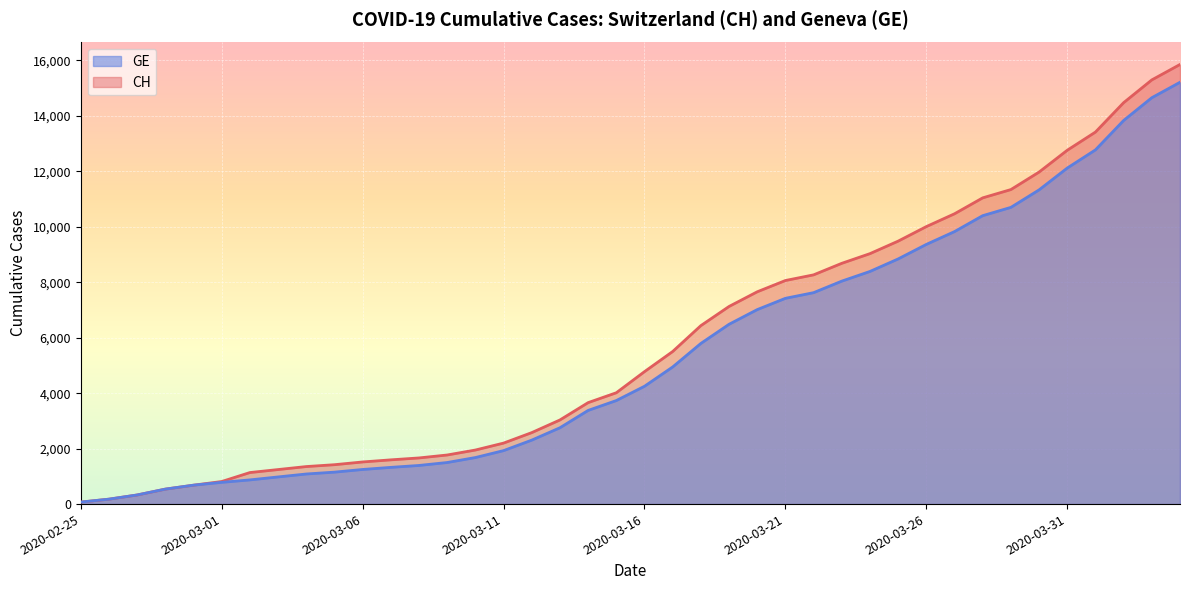

Which series has the largest total across all categories?

CH